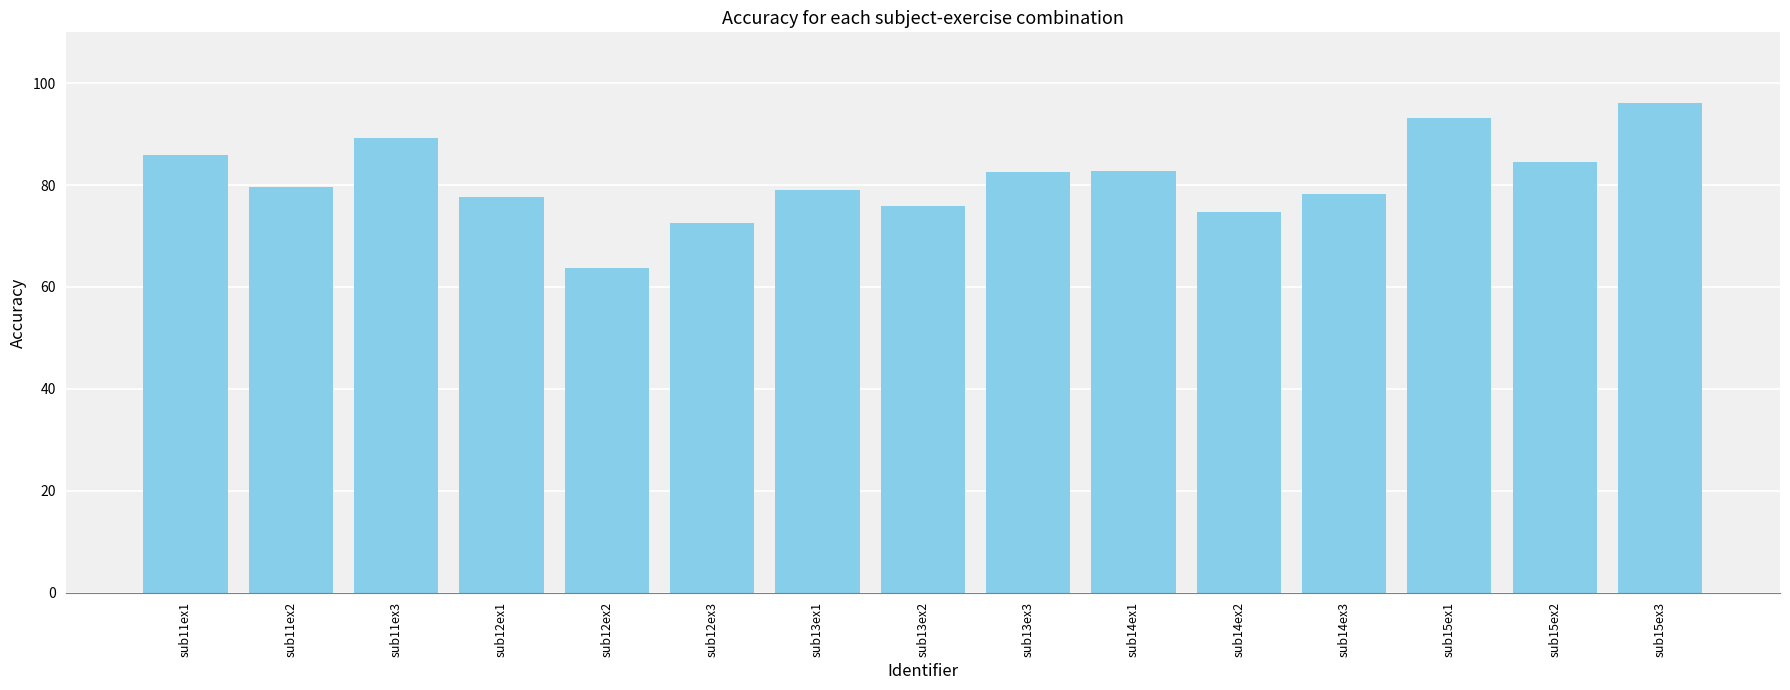

What is the average value?

81.1